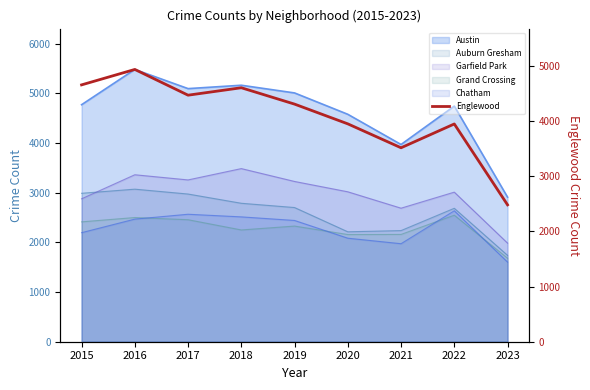

Rank the categories by value from lowest to highest.

2023, 2021, 2022, 2020, 2019, 2017, 2018, 2015, 2016